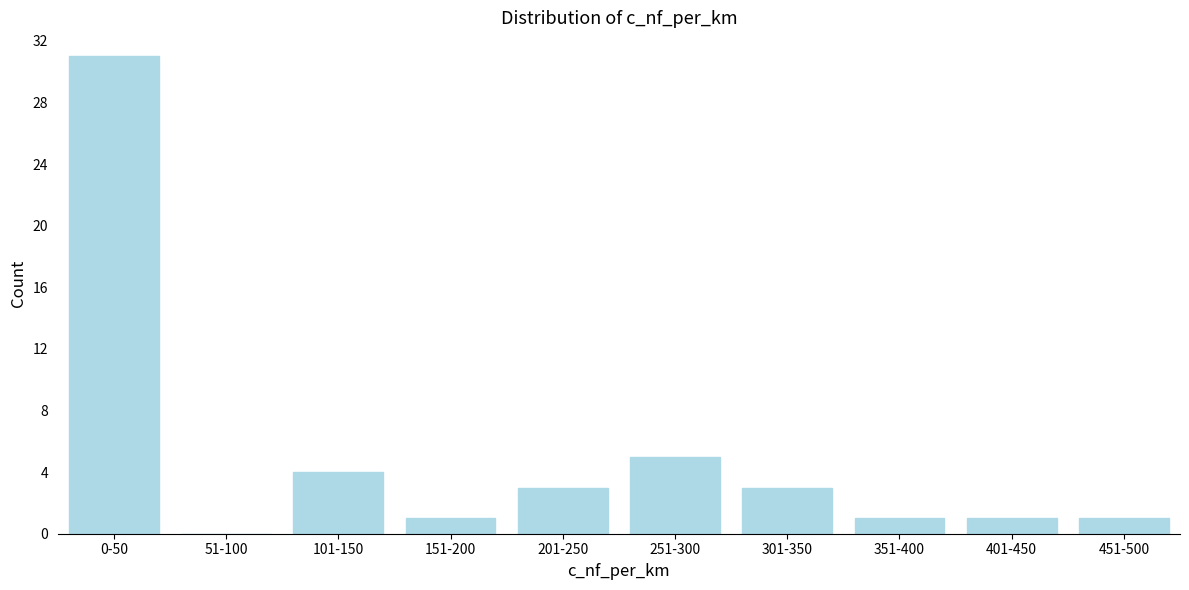

Reading left to right, extract all data points from this chart.

0-50=31	51-100=0	101-150=4	151-200=1	201-250=3	251-300=5	301-350=3	351-400=1	401-450=1	451-500=1